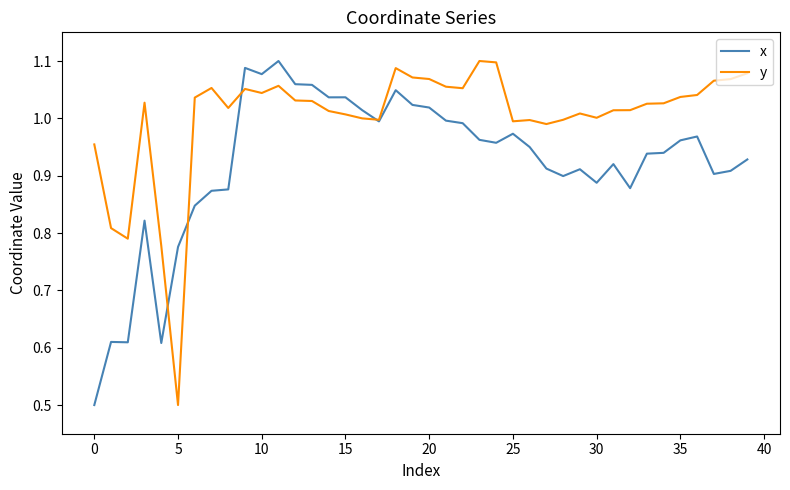

What is the smallest value displayed?

0.5